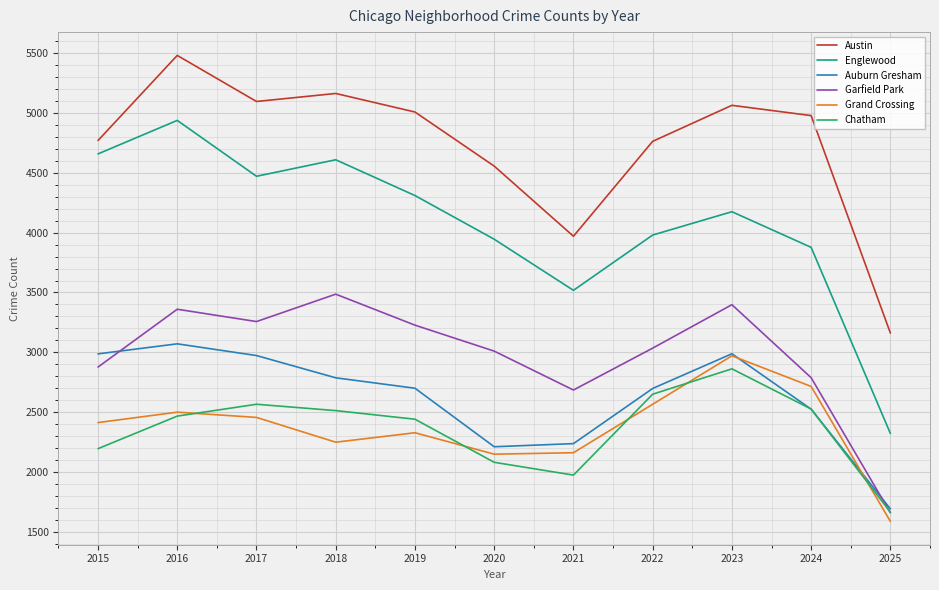

Does the chart have visible grid lines?

Yes